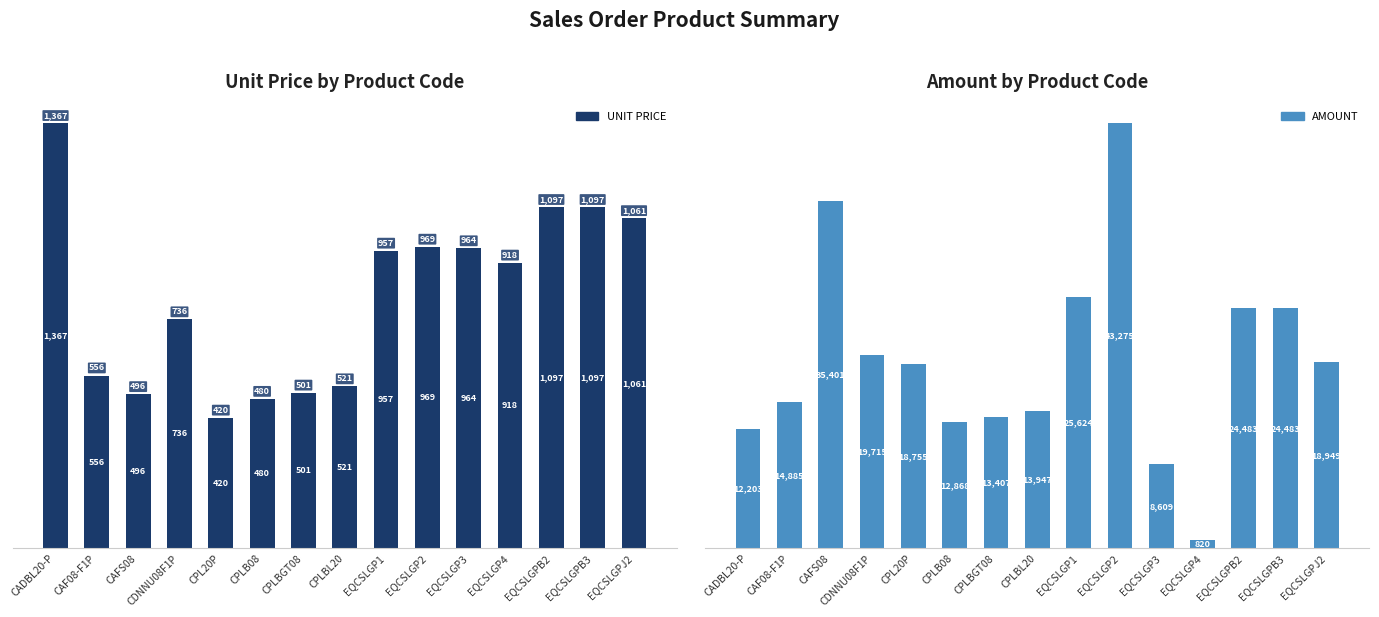

At which label is AMOUNT closest to 22047?

CDNNU08F1P